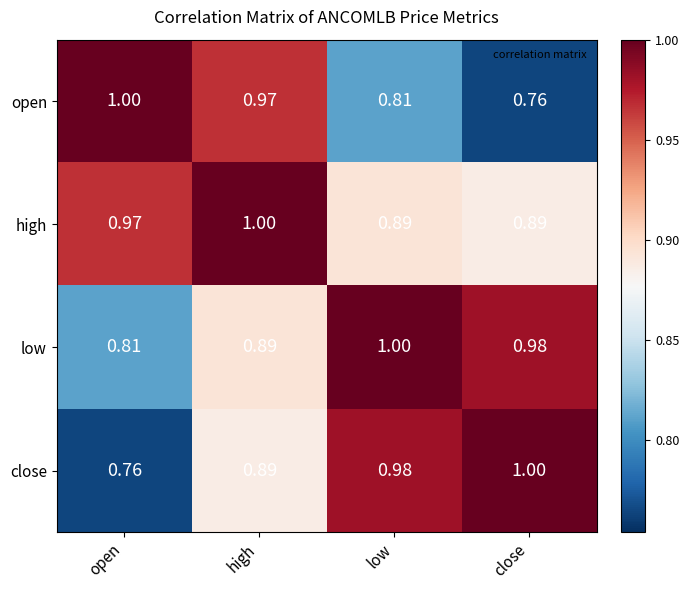

At which category is the sum across all series the highest?

high